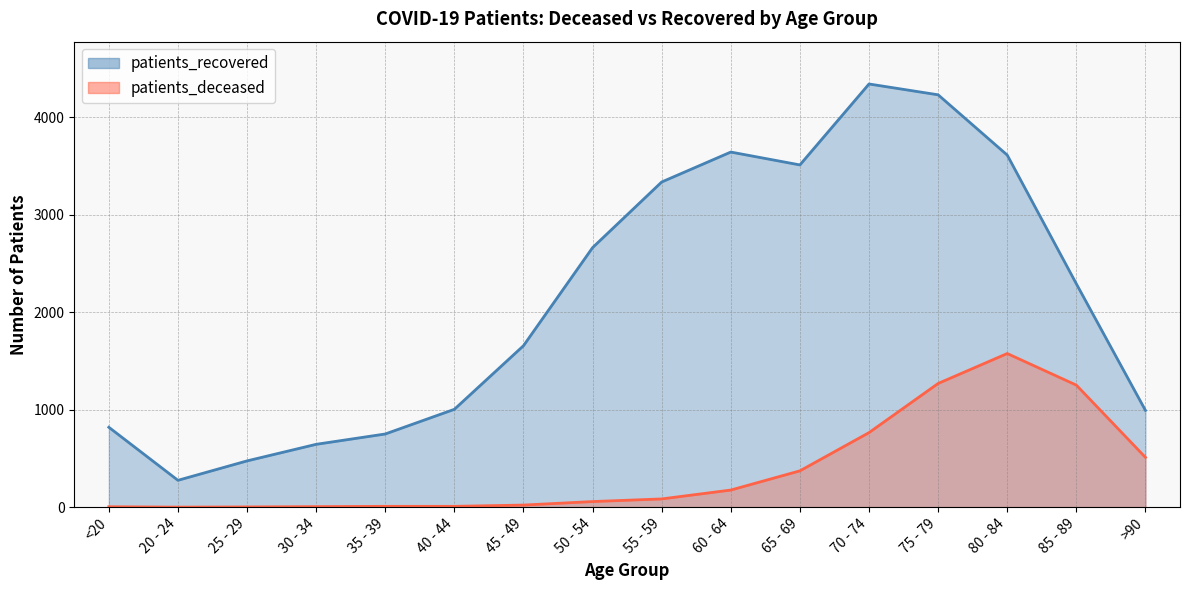

The patients_deceased series shows 3 at 25 - 29. True or false?

False